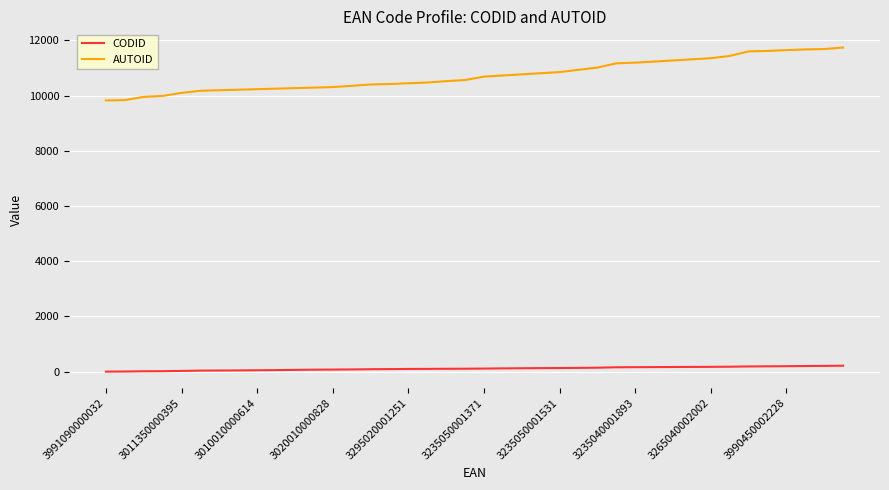

Which series has the widest spread of values?

AUTOID